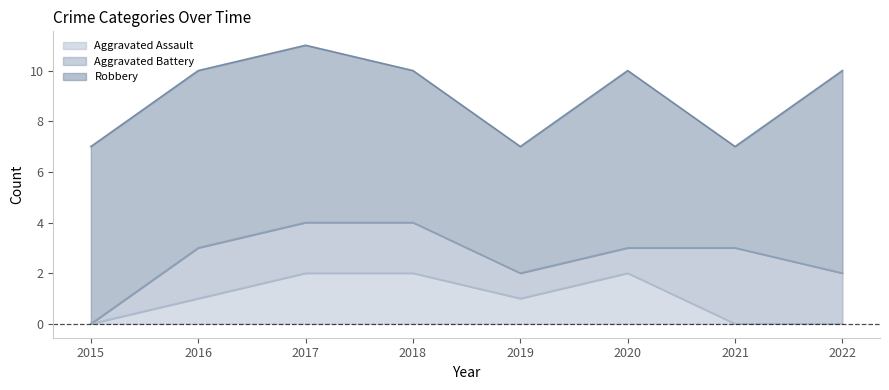

What is the total value across all series at 2015?

7